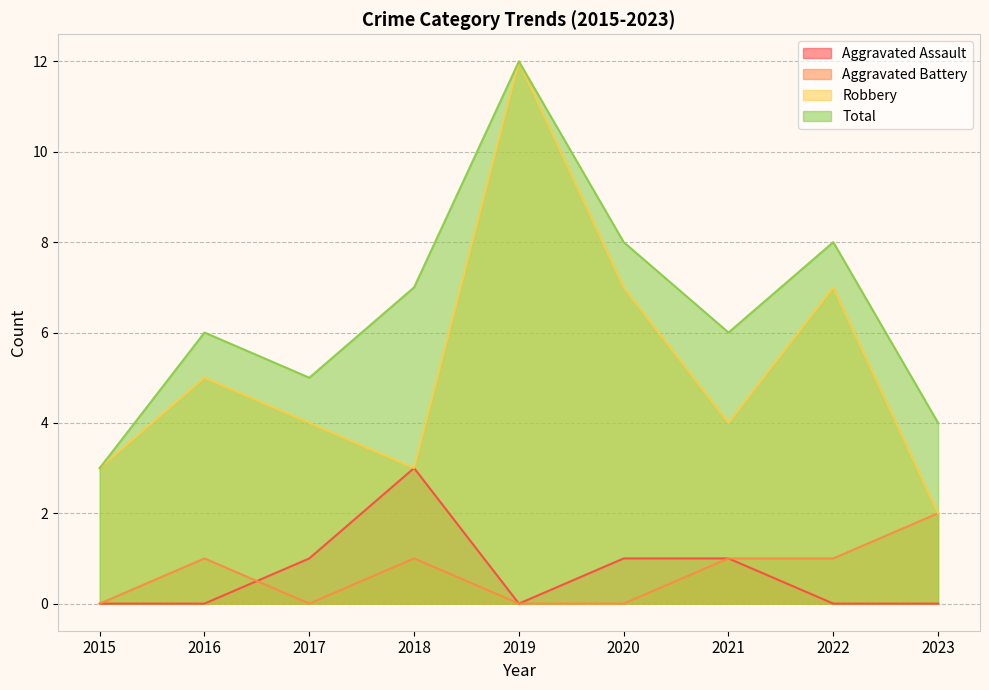

In Aggravated Battery, how many points are higher than both neighbors (excluding endpoints)?

2